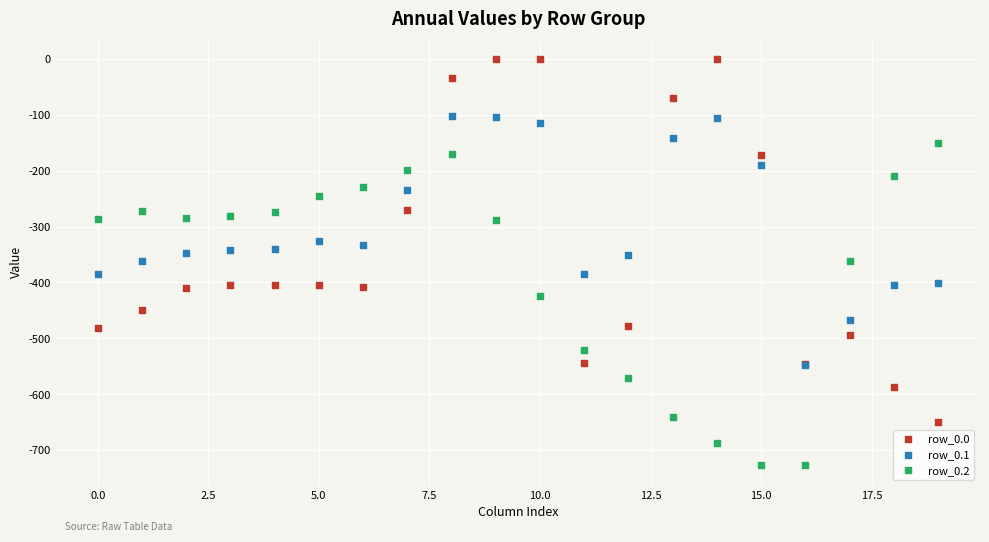

What are all the series names shown in the legend?

row_0.0, row_0.1, row_0.2